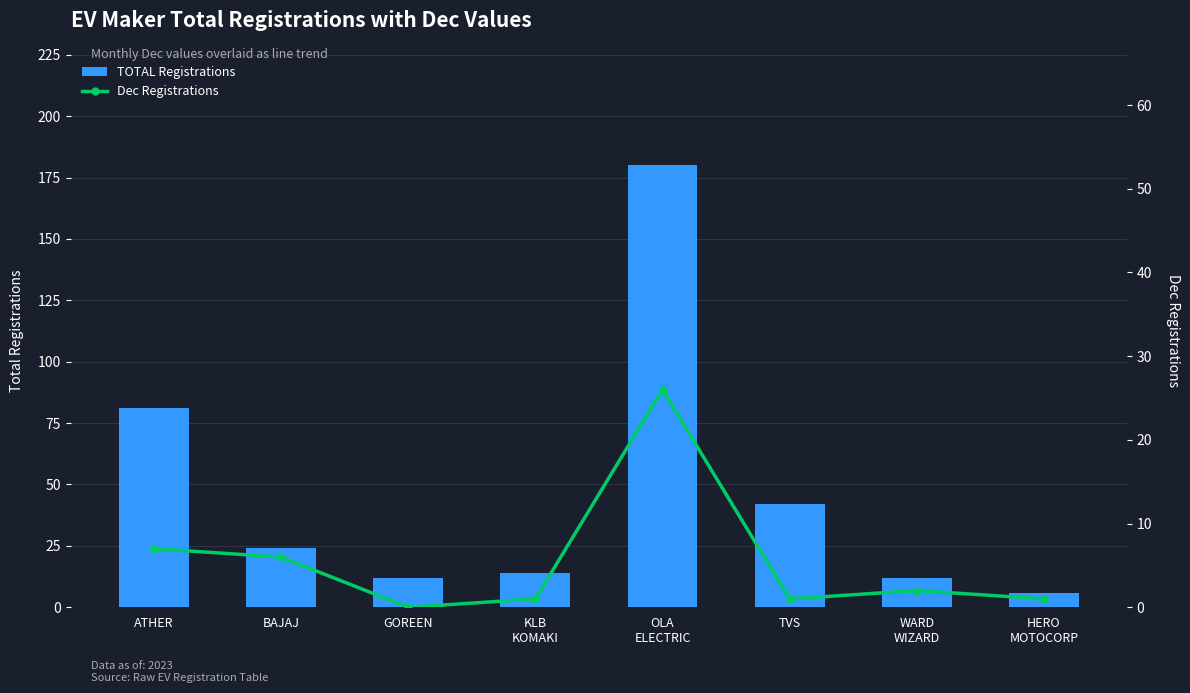

At which label does TOTAL Registrations first exceed 24?

ATHER